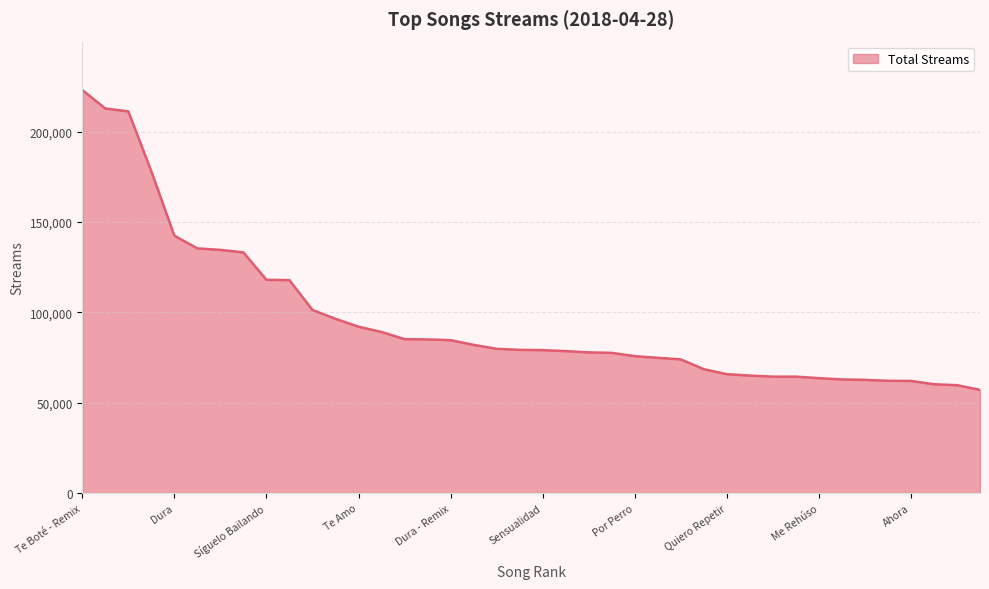

What is the difference between the maximum and minimum values?

165950